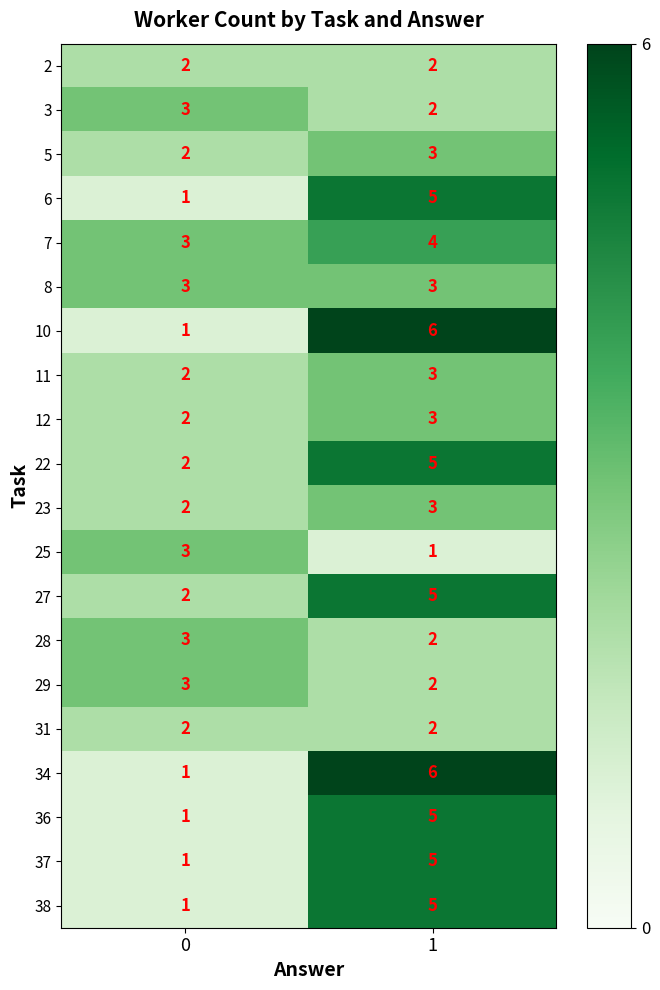

Read the 11 value at 1.

3